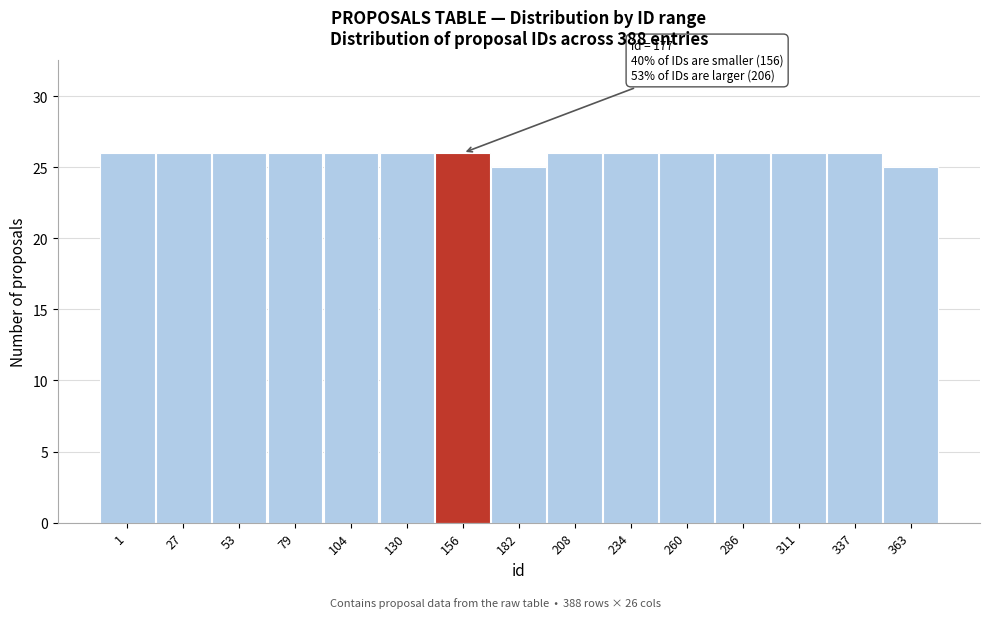

Reading left to right, list all the values displayed in this chart.

1=26	27=26	53=26	79=26	104=26	130=26	156=26	182=25	208=26	234=26	260=26	286=26	311=26	337=26	363=25